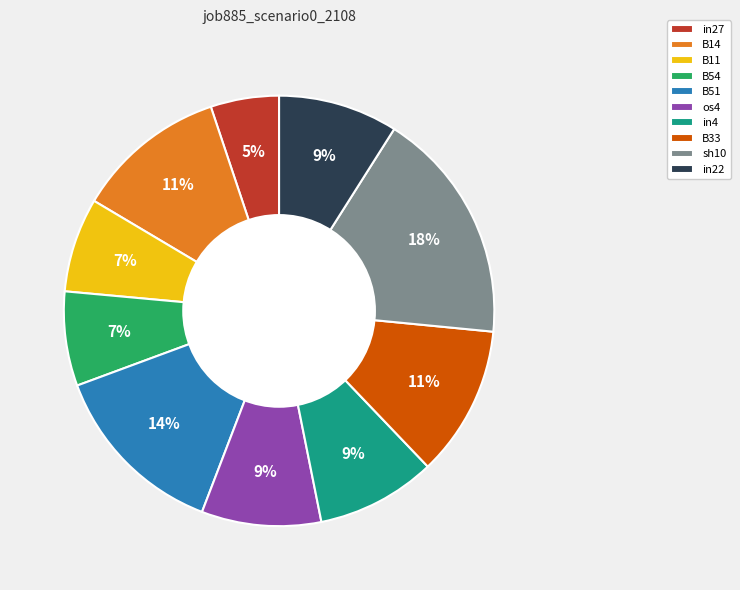

Which has a higher value, in4 or B11?

in4